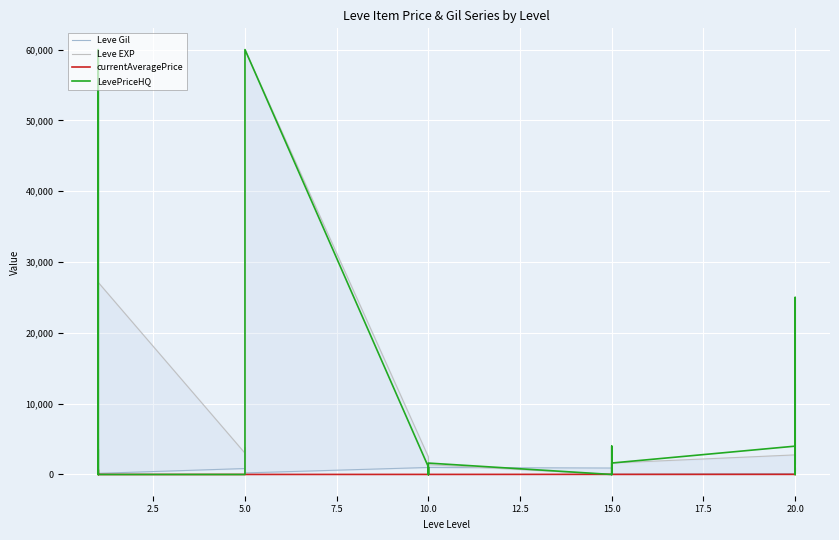

Rank the series by their maximum value, from highest to lowest.

Leve EXP, LevePriceHQ, Leve Gil, currentAveragePrice